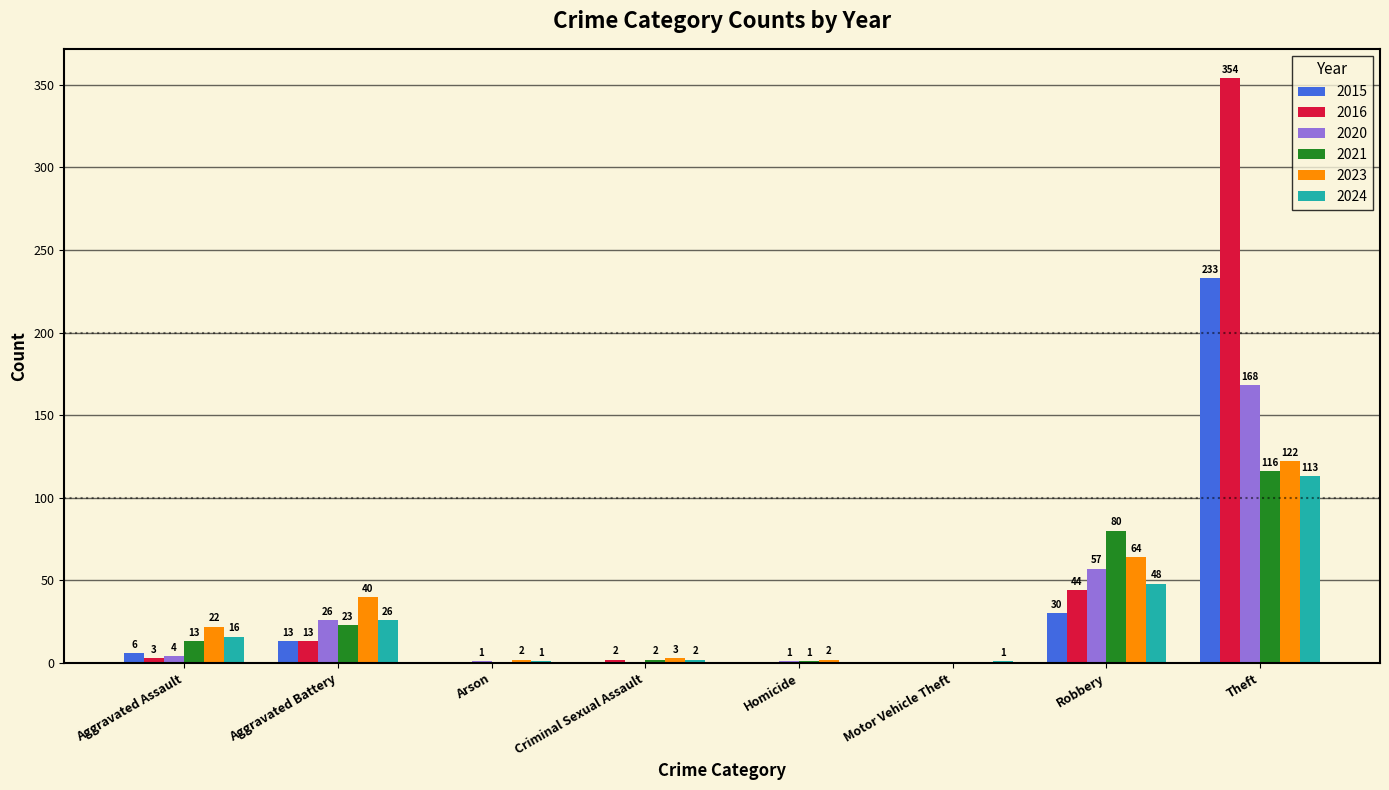

Which series changed the most between Arson and Motor Vehicle Theft?

2023